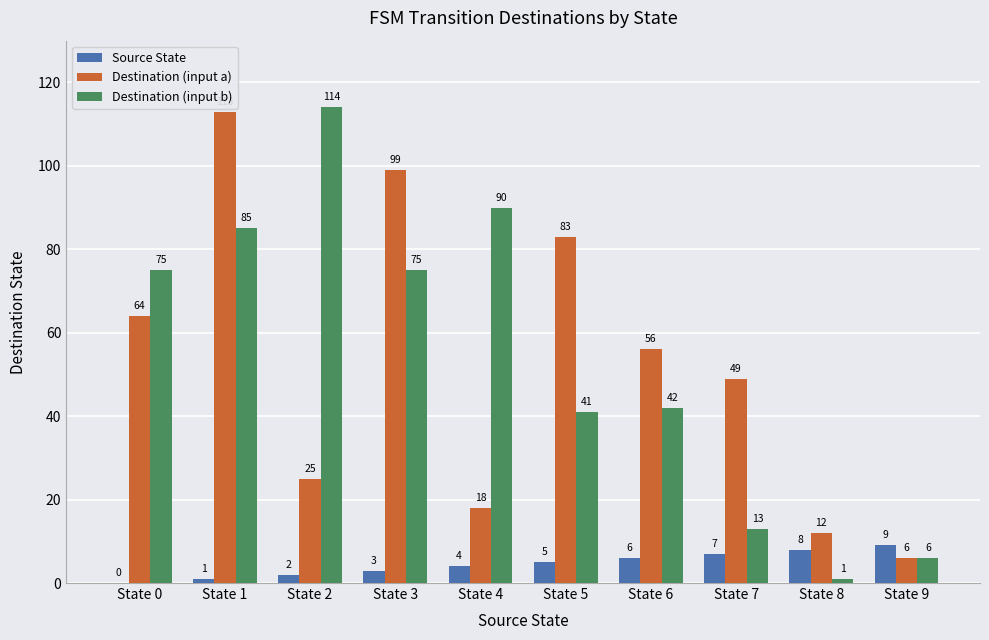

Which category has the highest value in the Source State series?

State 9